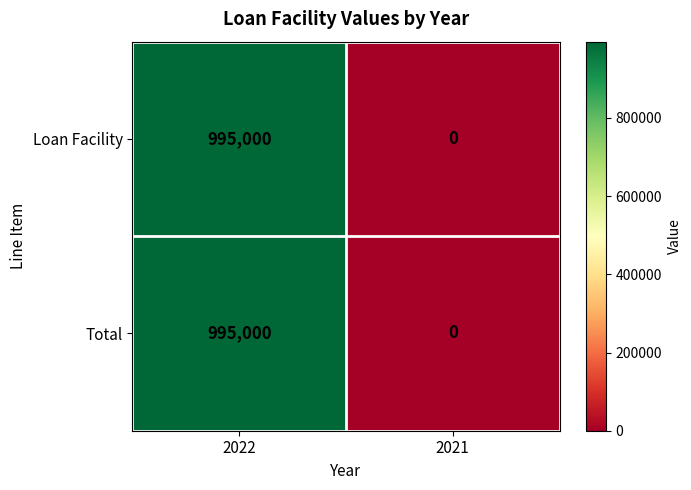

What is the total value across all series at 2022?

1990000